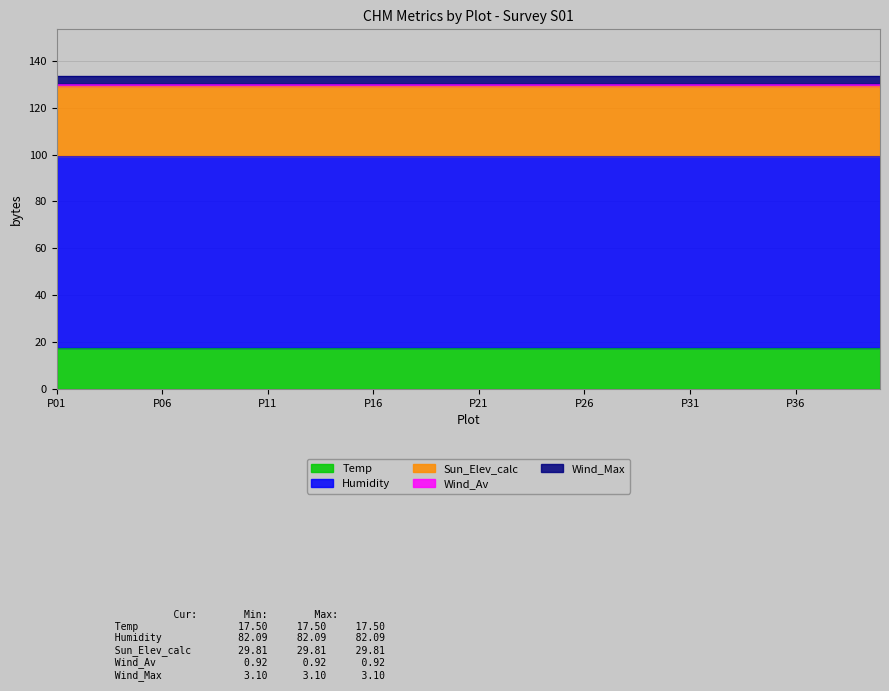

At which category is the sum across all series the highest?

P01